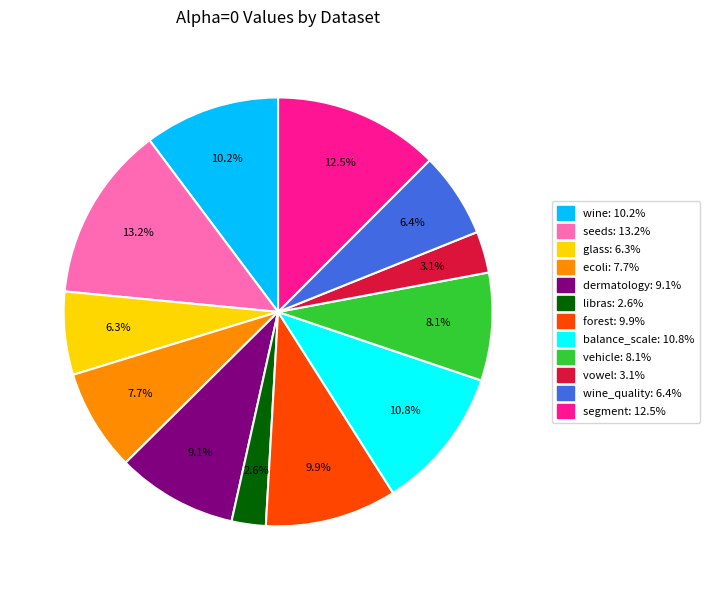

Does any single category account for the majority?

No